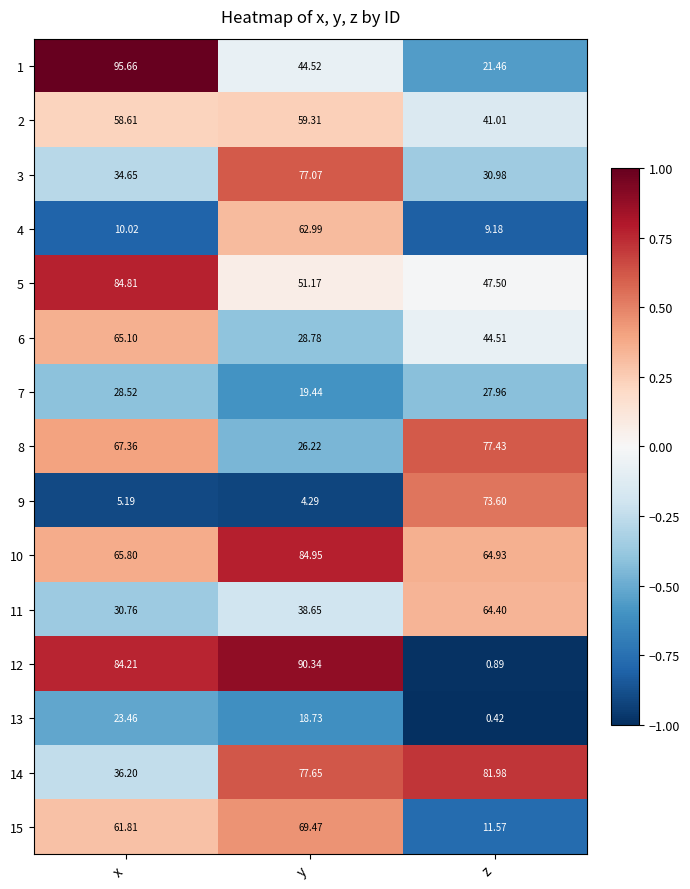

At which category is the sum across all series the highest?

y